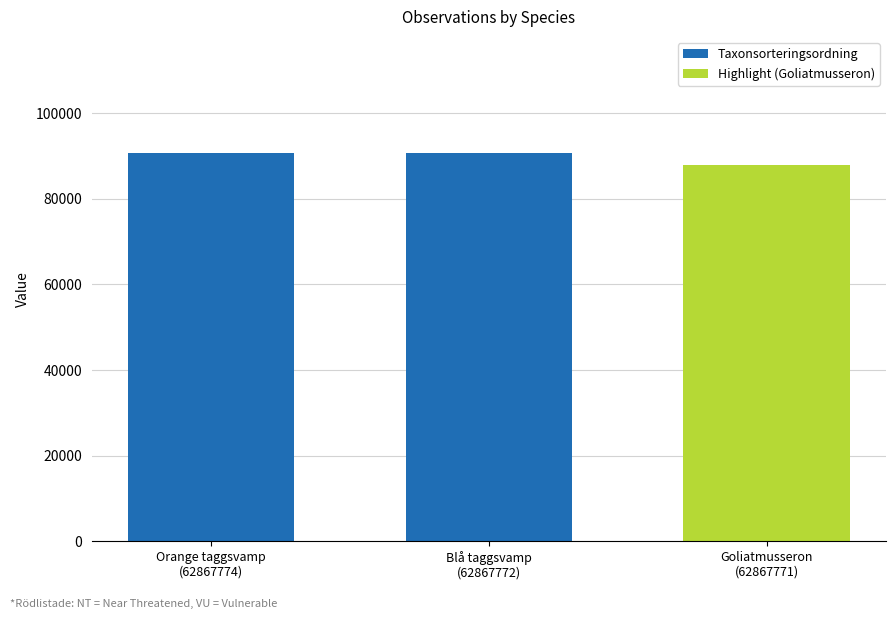

What is the change in value from Orange taggsvamp
(62867774) to Blå taggsvamp
(62867772)?

+2